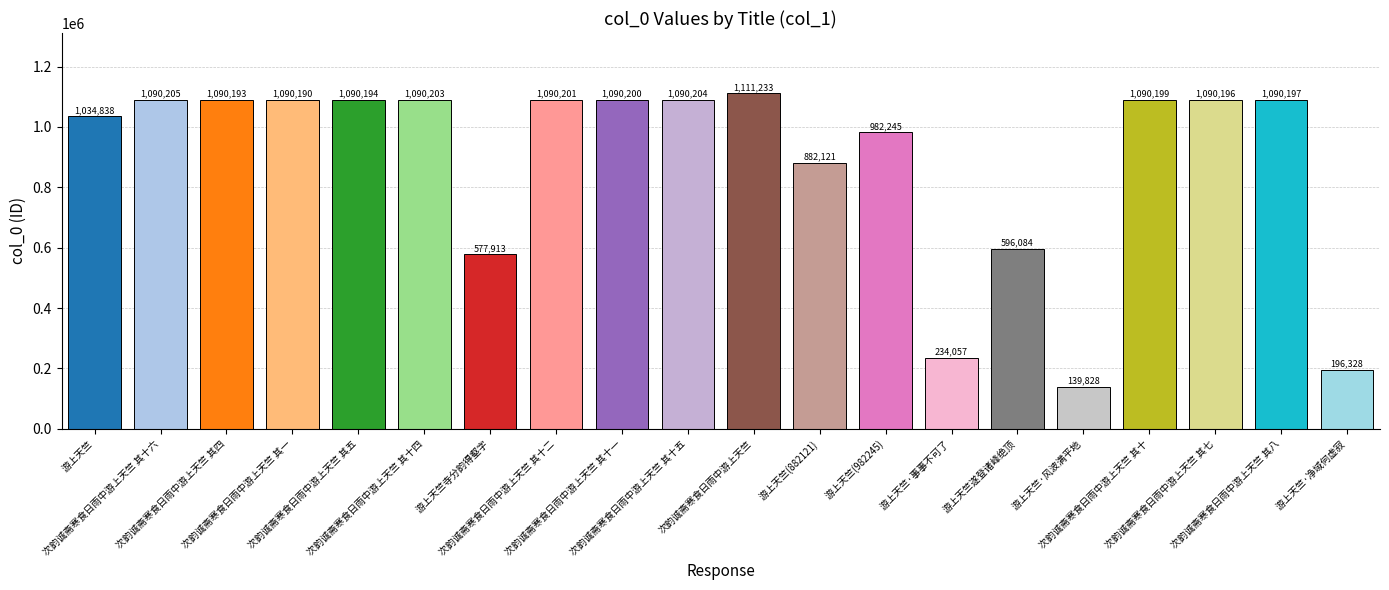

What is the label of the 14th bar from the right?

游上天竺寺分韵得壑字